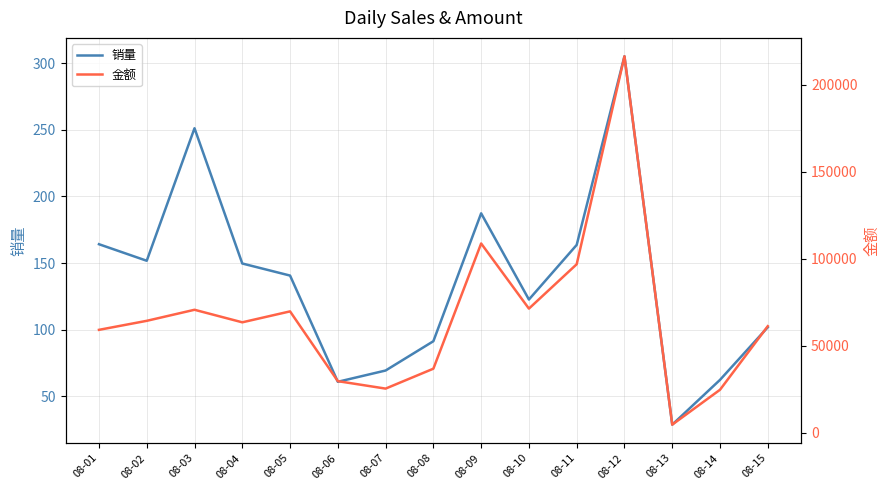

Is it true that 销量 equals 169.0 at 08-15?

False